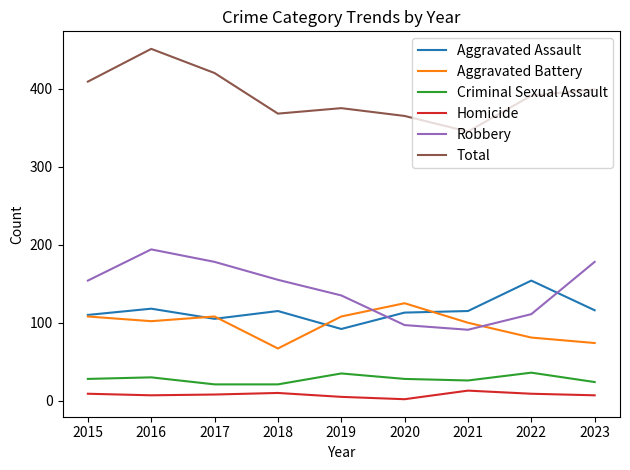

What is the difference between the maximum and second lowest values in the Robbery series?

97